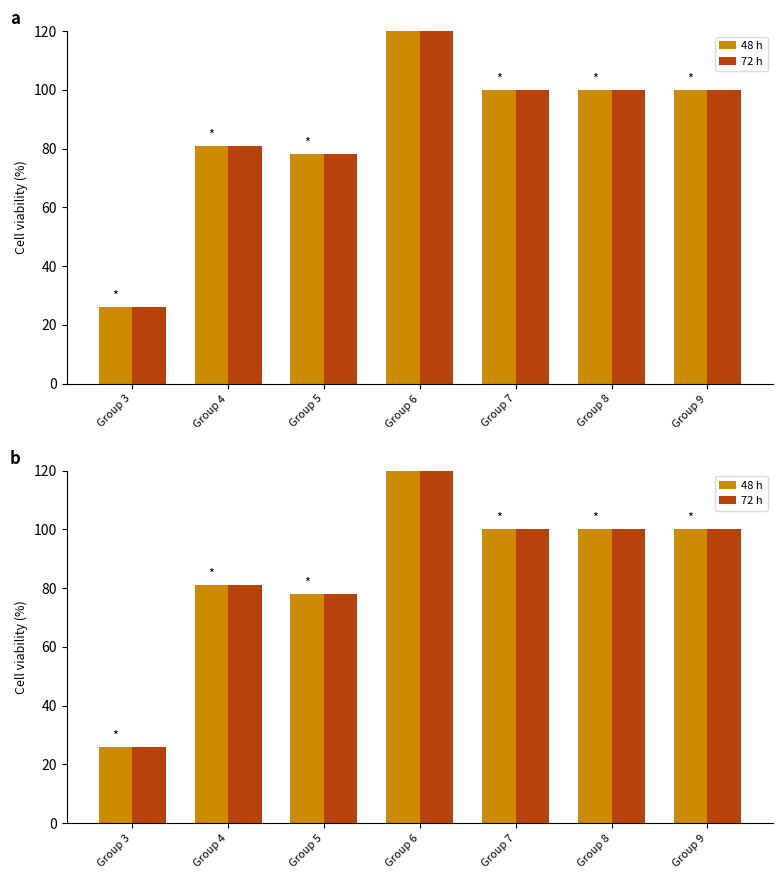

What are all the series names shown in the legend?

48 h, 72 h